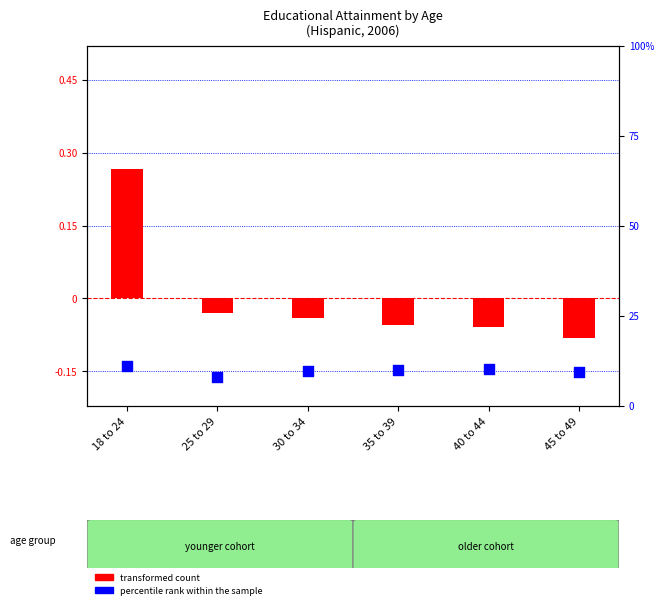

Which series contains the highest Y value?

percentile rank within the sample